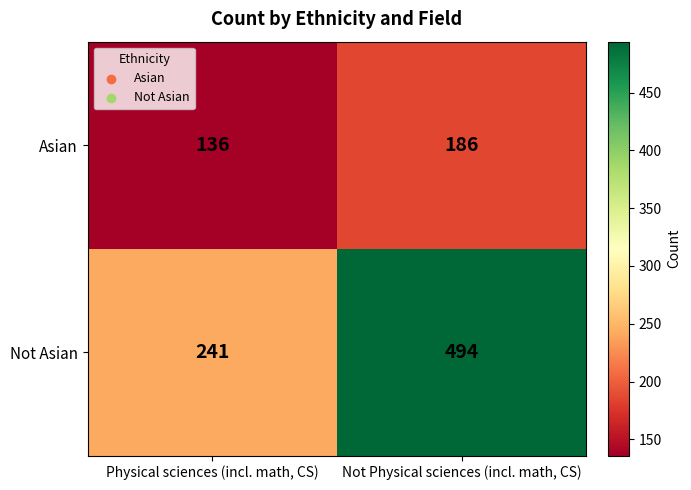

Which series has the largest total across all categories?

Not Asian